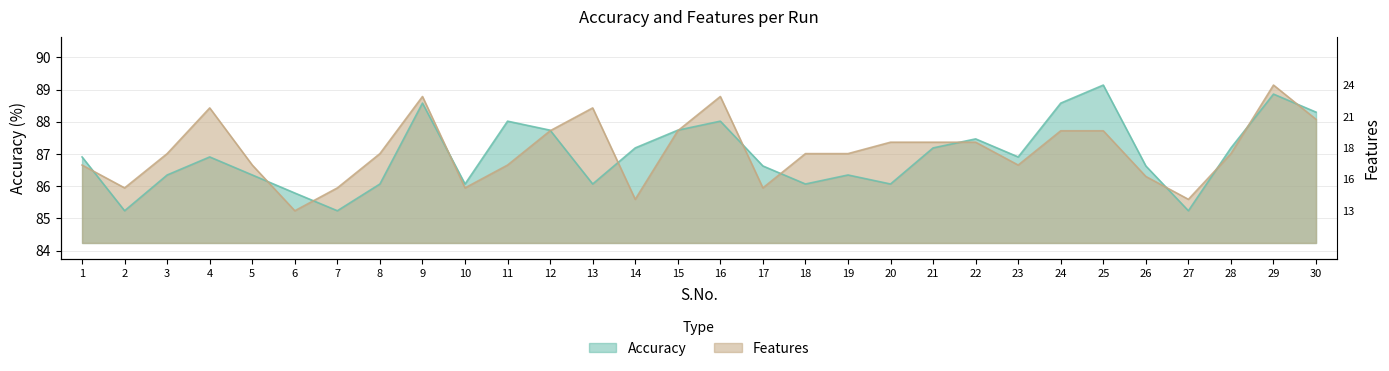

At which label is Features closest to 87?

3